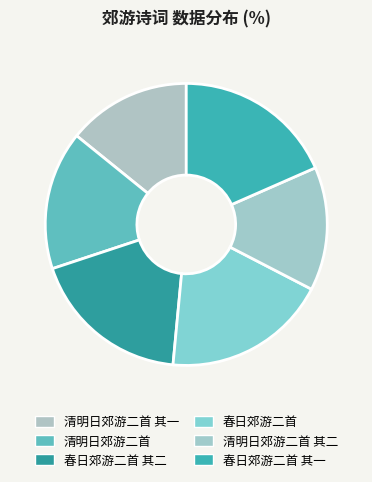

Do 清明日郊游二首 其二 and 春日郊游二首 其一 together represent more than half of the pie?

No